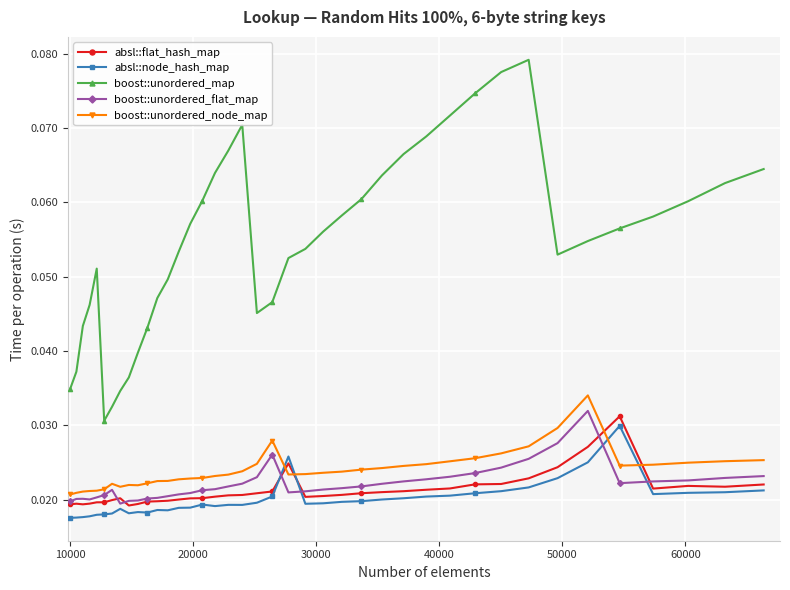

Which series has the widest spread of values?

boost::unordered_map